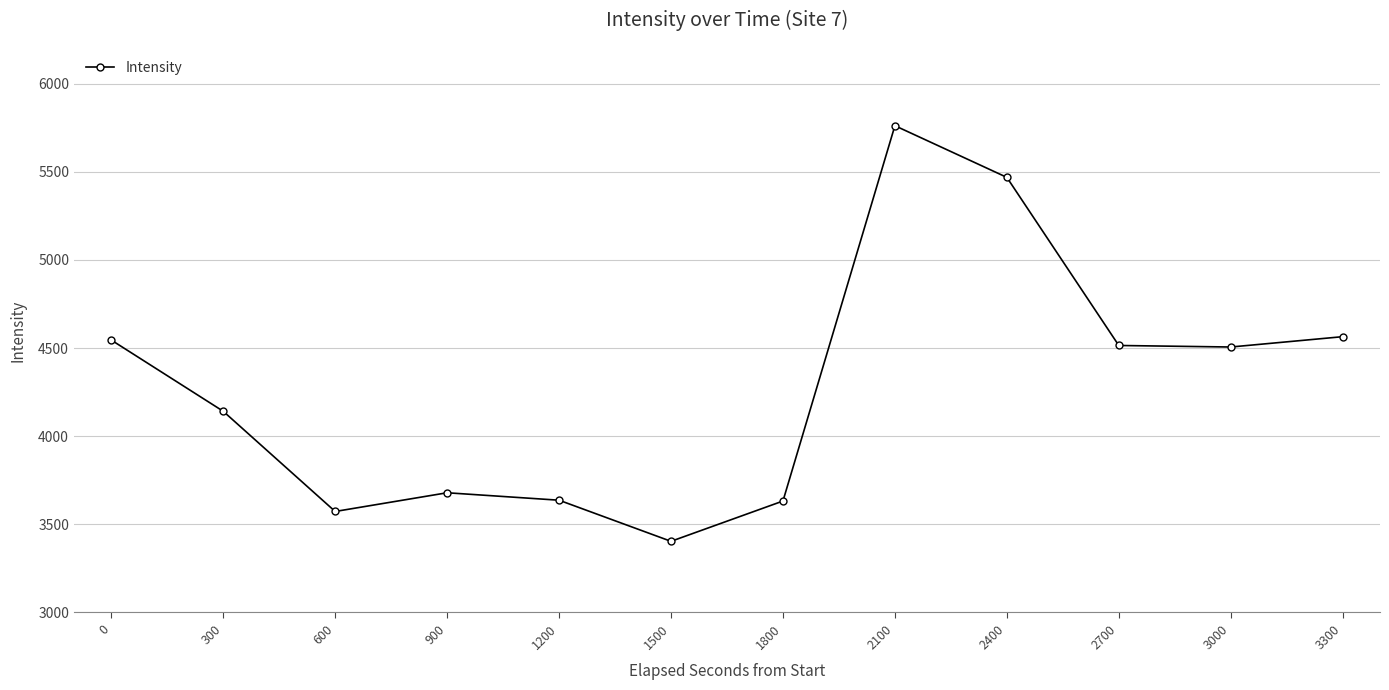

What is the value of the 3rd point from the left?

3573.0